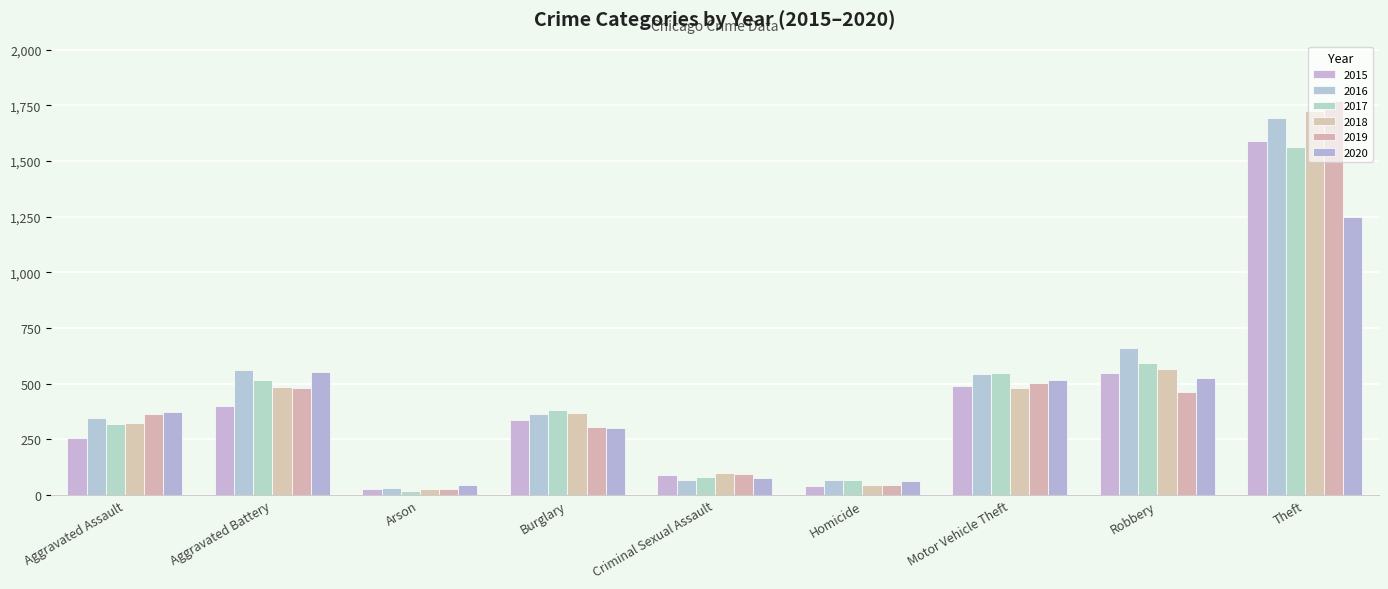

Count the number of categories in the chart.

9